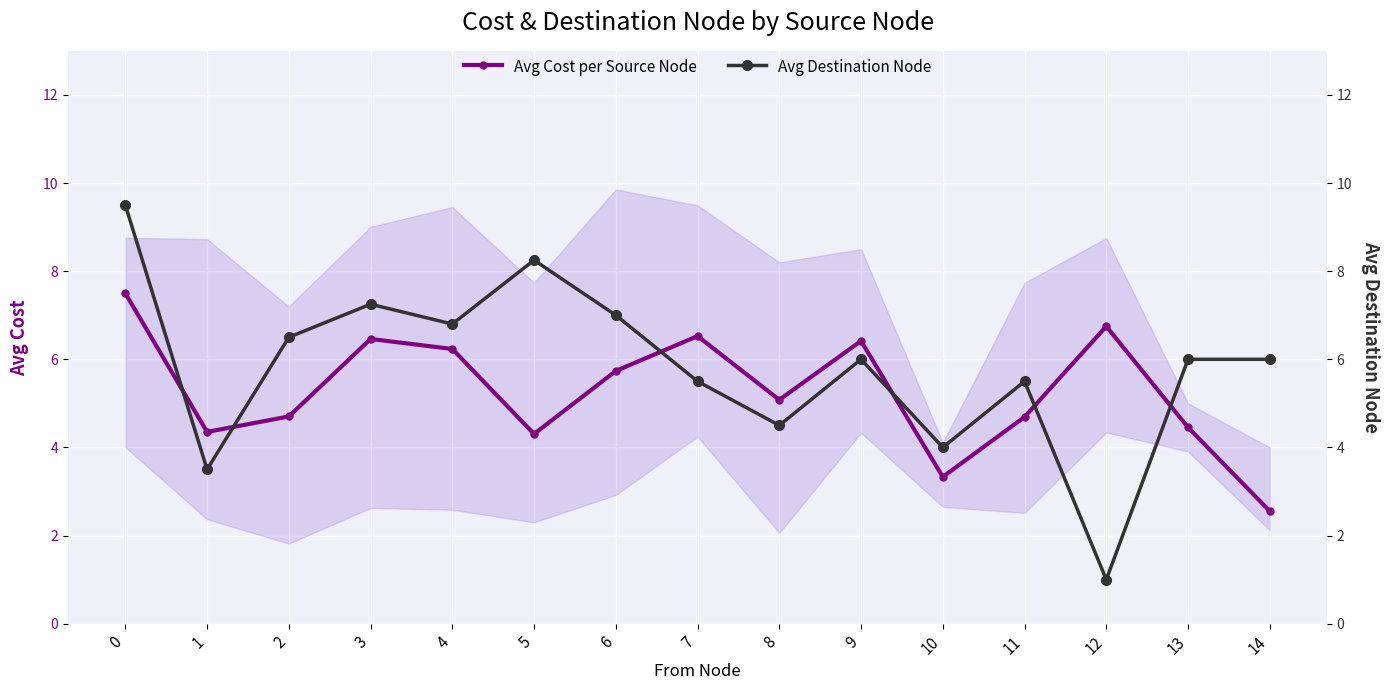

What is the difference between the maximum and minimum values in the Avg Destination Node series?

8.5